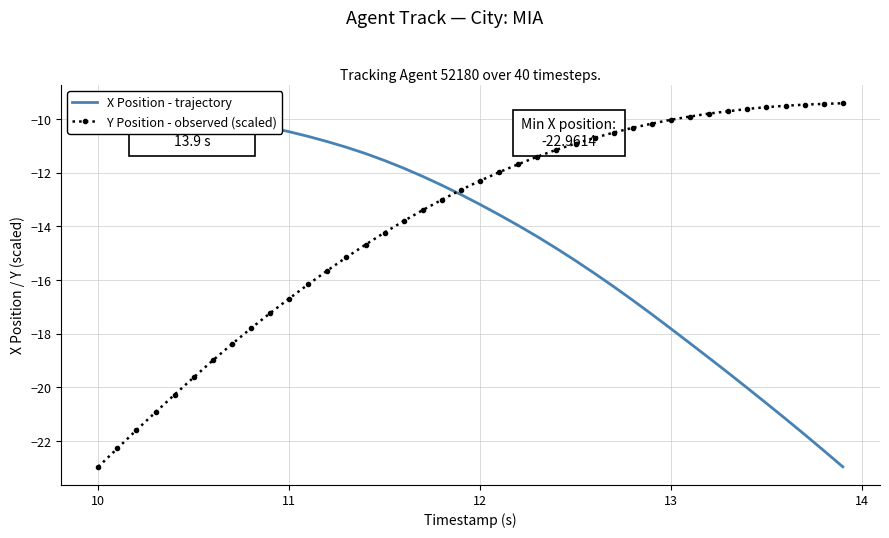

Reading left to right, list all the values displayed in this chart.

X Position - trajectory: -9.4	-9.5	-9.5	-9.6	-9.7	-9.8	-9.9	-10.0	-10.2	-10.3	-10.5	-10.6	-10.8	-11.1	-11.3	-11.5	-11.8	-12.1	-12.5	-12.8	-13.2	-13.6	-14.0	-14.4	-14.8	-15.3	-15.8	-16.2	-16.8	-17.3	-17.8	-18.4	-18.9	-19.5	-20.0	-20.6	-21.2	-21.8	-22.4	-23.0
Y Position - observed (scaled): -23.0	-22.3	-21.6	-20.9	-20.3	-19.6	-19.0	-18.4	-17.8	-17.2	-16.7	-16.2	-15.6	-15.2	-14.7	-14.2	-13.8	-13.4	-13.0	-12.6	-12.3	-12.0	-11.7	-11.4	-11.1	-10.9	-10.7	-10.5	-10.3	-10.2	-10.0	-9.9	-9.8	-9.7	-9.6	-9.6	-9.5	-9.5	-9.4	-9.4